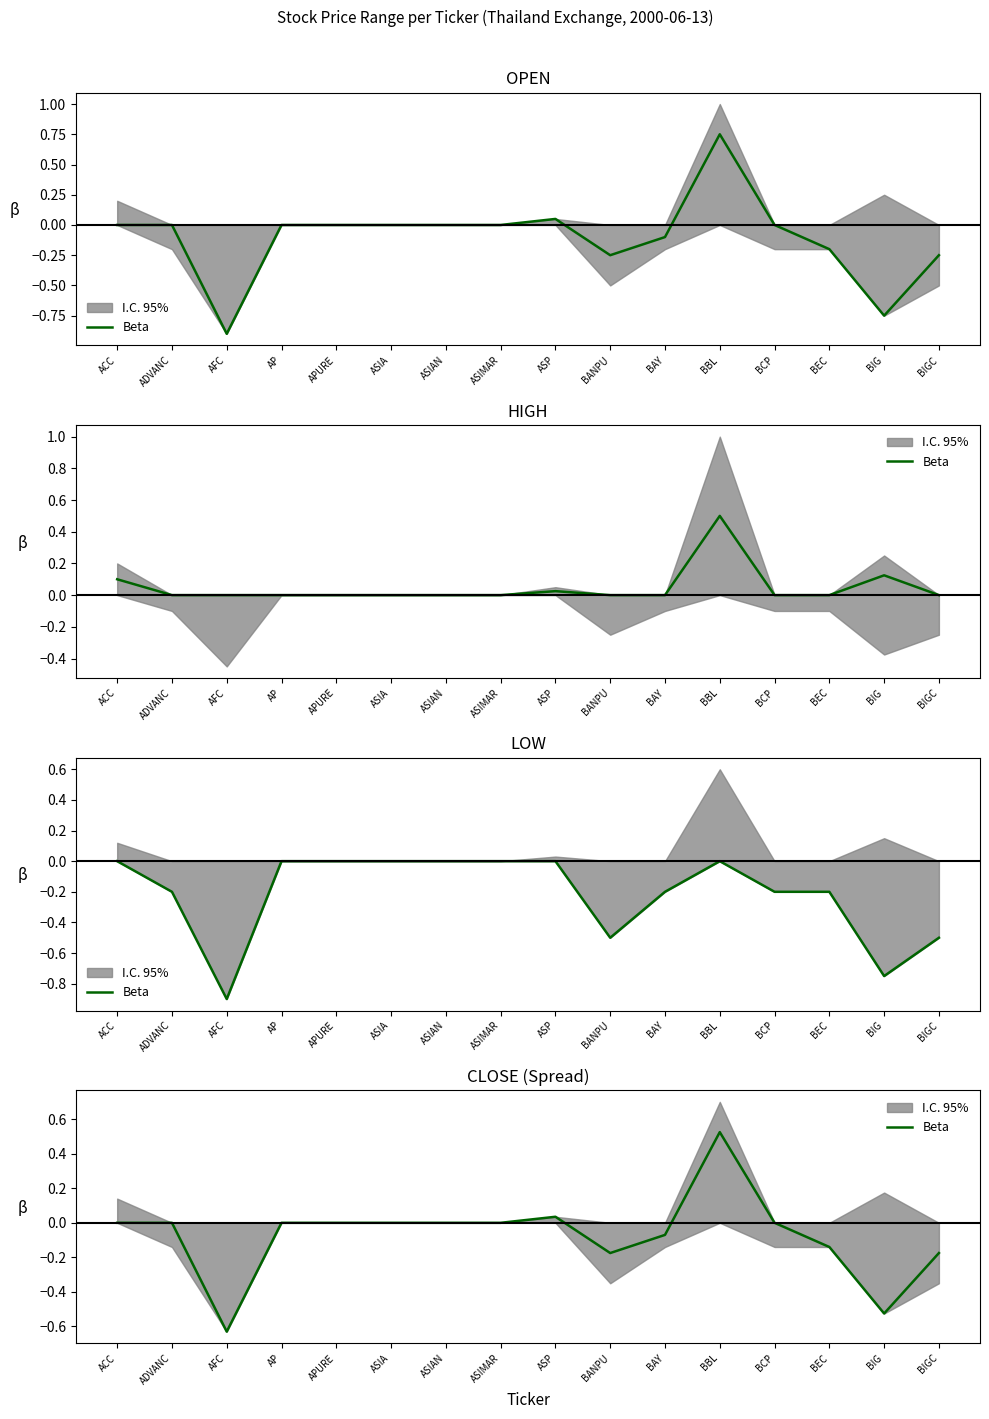

Reading right to left, extract all data points from this chart.

-0.2	-0.5	-0.1	0.0	0.5	-0.1	-0.2	0.0	0.0	0.0	0.0	0.0	0.0	-0.6	0.0	0.0